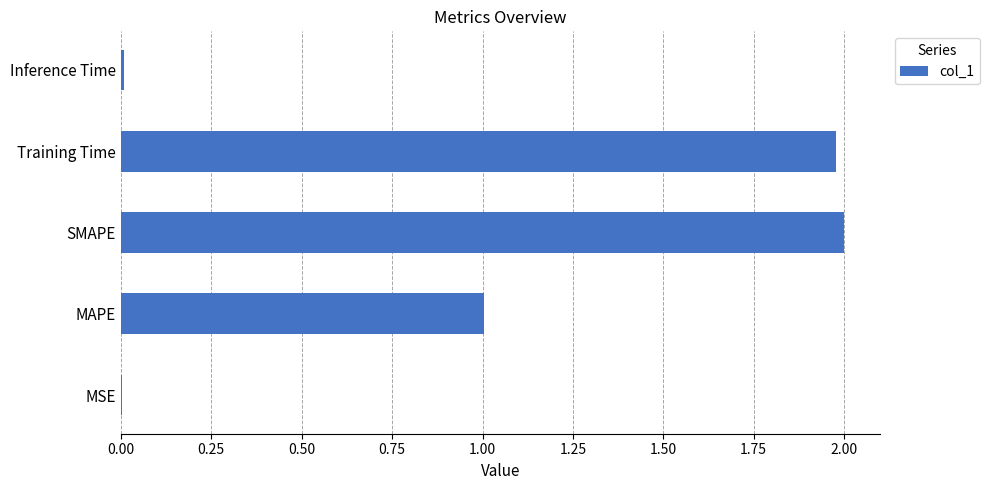

Is it true that the value at MAPE is 1.0?

True